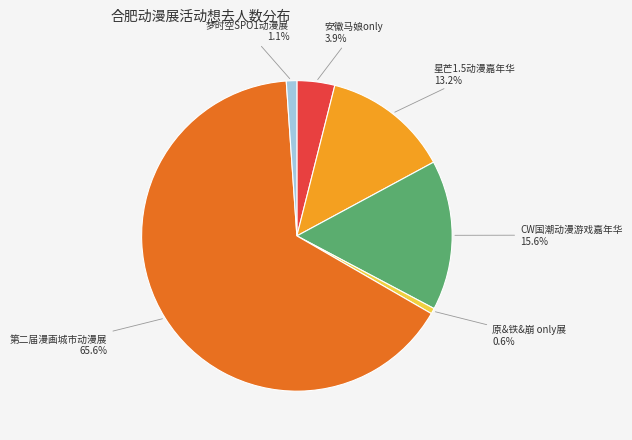

To the nearest percent, what portion does 梦时空SPO1动漫展 represent?

1%